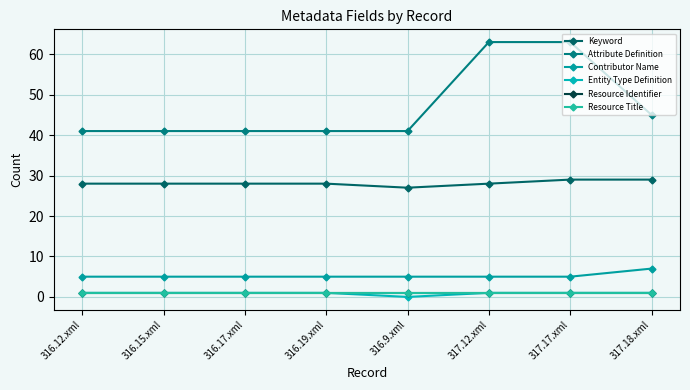

Is the value of Attribute Definition at 316.17.xml greater than the value of Entity Type Definition at 317.12.xml?

Yes